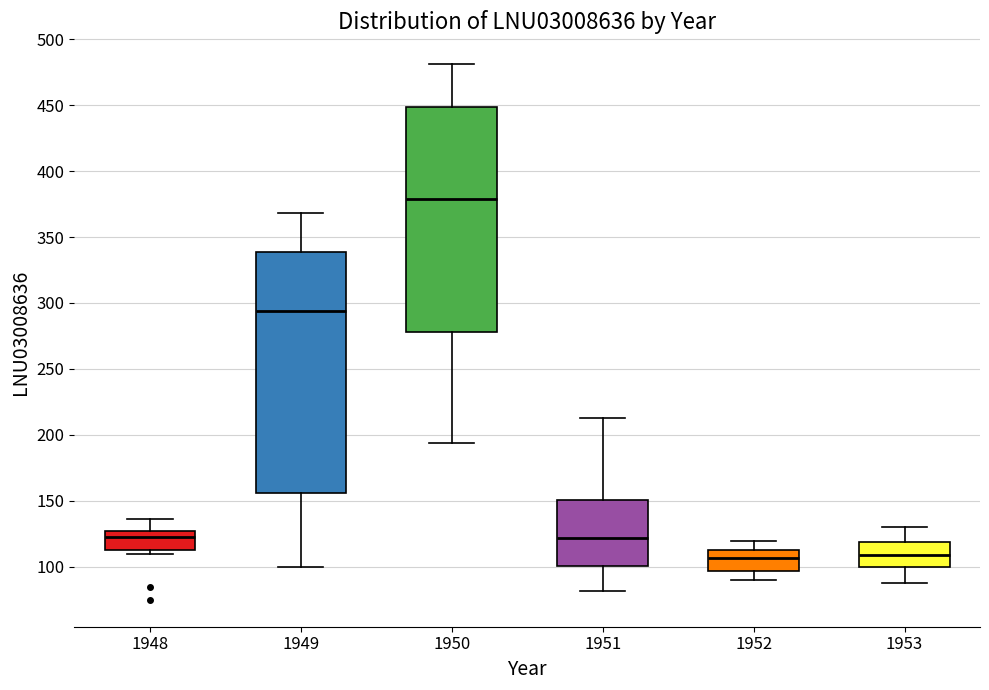

Where does the lower whisker of the box at x = 1951 end on the y-axis? The values are not printed on the chart, so give them approximately, as read against the axis.

80